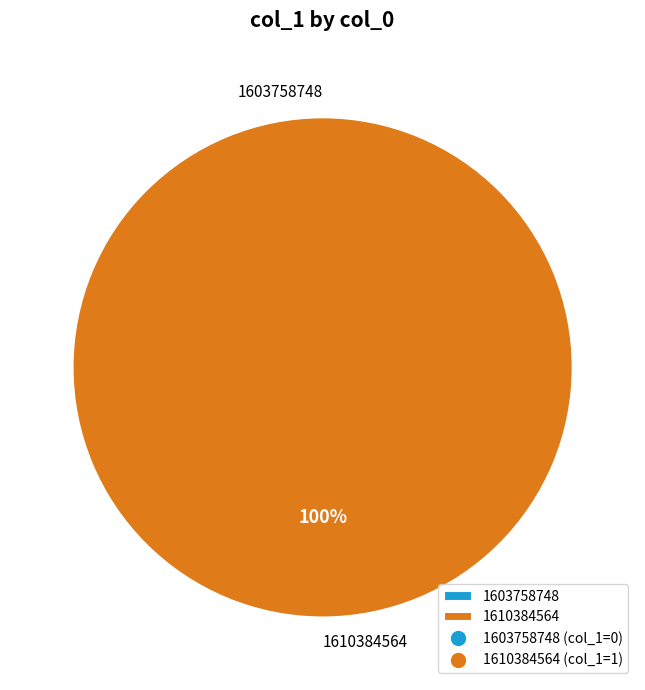

What is the majority slice?

1610384564